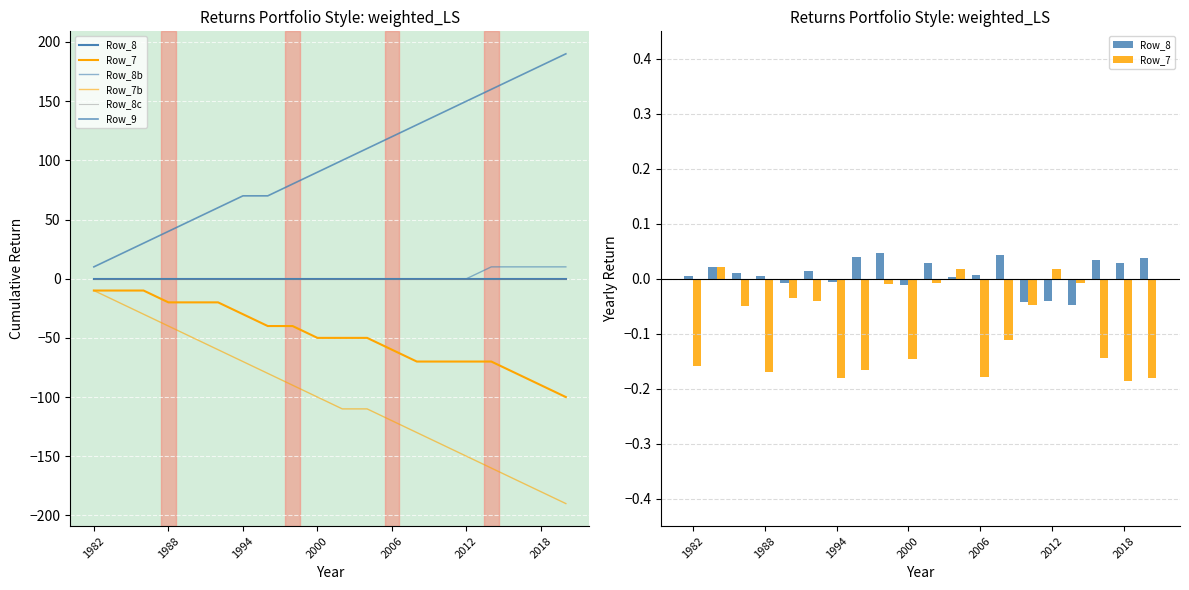

Reading left to right, transcribe all the data shown in this chart.

Row_8: 0.0	0.0	0.0	0.0	-0.0	0.0	-0.0	0.0	0.0	-0.0	0.0	0.0	0.0	0.0	-0.0	-0.0	-0.0	0.0	0.0	0.0
Row_7: -0.2	0.0	-0.0	-0.2	-0.0	-0.0	-0.2	-0.2	-0.0	-0.1	-0.0	0.0	-0.2	-0.1	-0.0	0.0	-0.0	-0.1	-0.2	-0.2
Row_8b: 0.0	0.0	0.0	0.0	0.0	0.0	0.0	0.0	0.0	0.0	0.0	0.0	0.0	0.0	0.0	0.0	10.0	10.0	10.0	10.0
Row_7b: -10.0	-20.0	-30.0	-40.0	-50.0	-60.0	-70.0	-80.0	-90.0	-100.0	-110.0	-110.0	-120.0	-130.0	-140.0	-150.0	-160.0	-170.0	-180.0	-190.0
Row_8c: 0.0	0.0	0.0	0.0	0.0	0.0	0.0	0.0	0.0	0.0	0.0	0.0	0.0	0.0	0.0	0.0	0.0	0.0	0.0	0.0
Row_9: 10.0	20.0	30.0	40.0	50.0	60.0	70.0	70.0	80.0	90.0	100.0	110.0	120.0	130.0	140.0	150.0	160.0	170.0	180.0	190.0